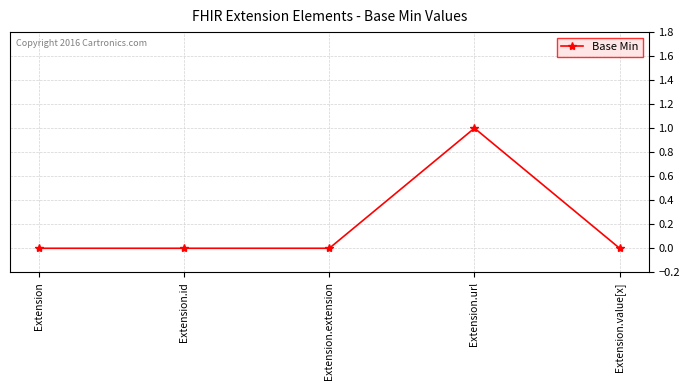

Reading left to right, transcribe all the data shown in this chart.

0	0	0	1	0